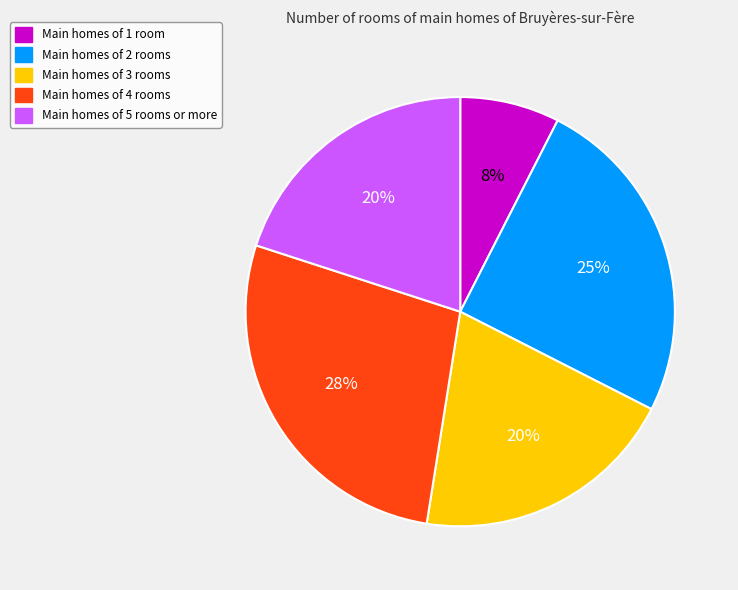

Count the number of slices in the pie.

5